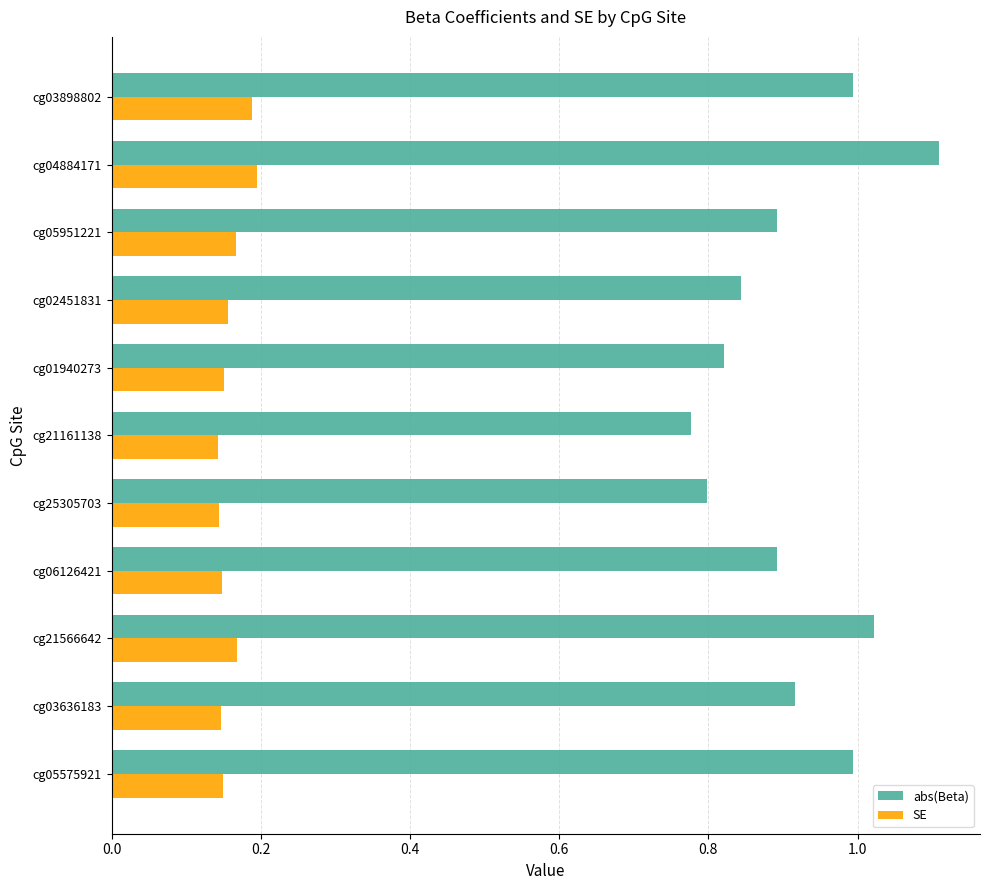

List the series in order of their overall mean, highest first.

abs(Beta), SE